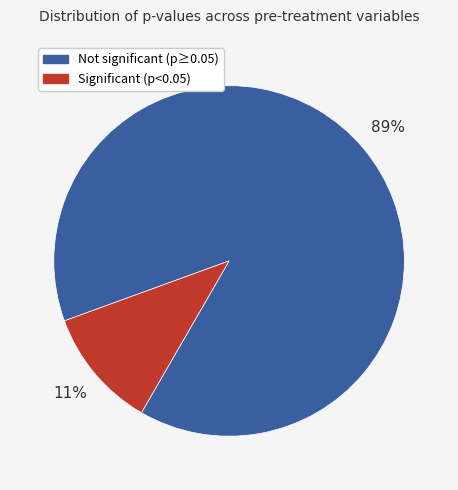

How many slices are in this pie chart?

2